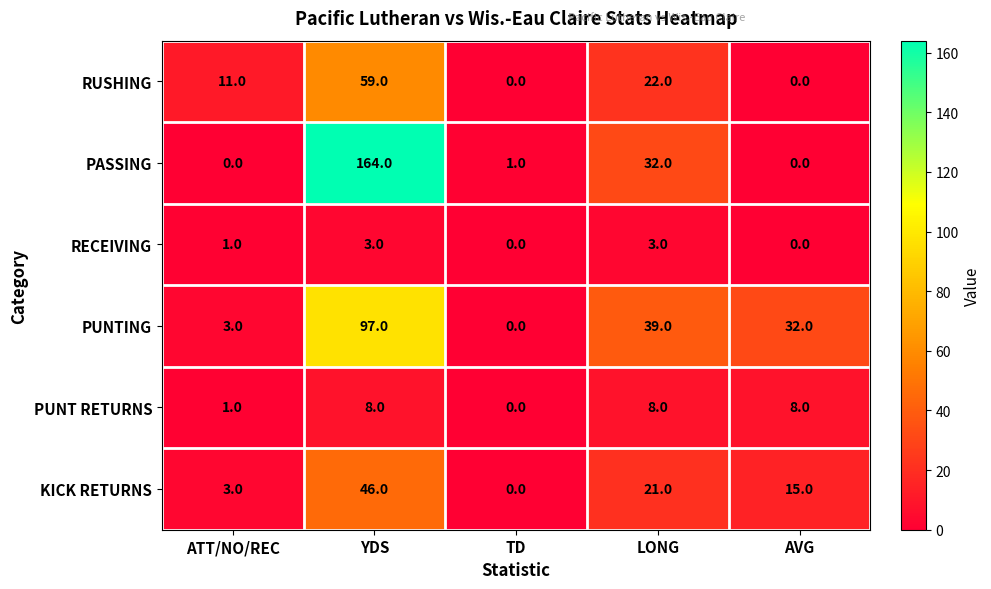

At which label does PUNTING reach its peak?

YDS